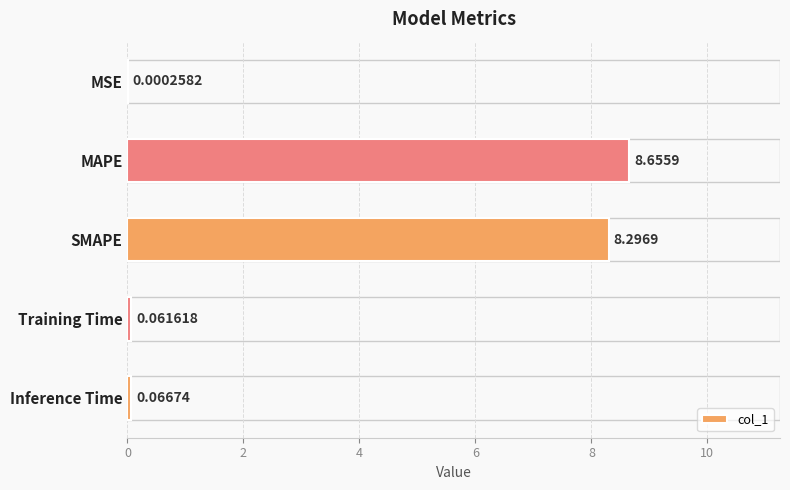

What is the ratio of the value at MAPE to the value at SMAPE?

1.0